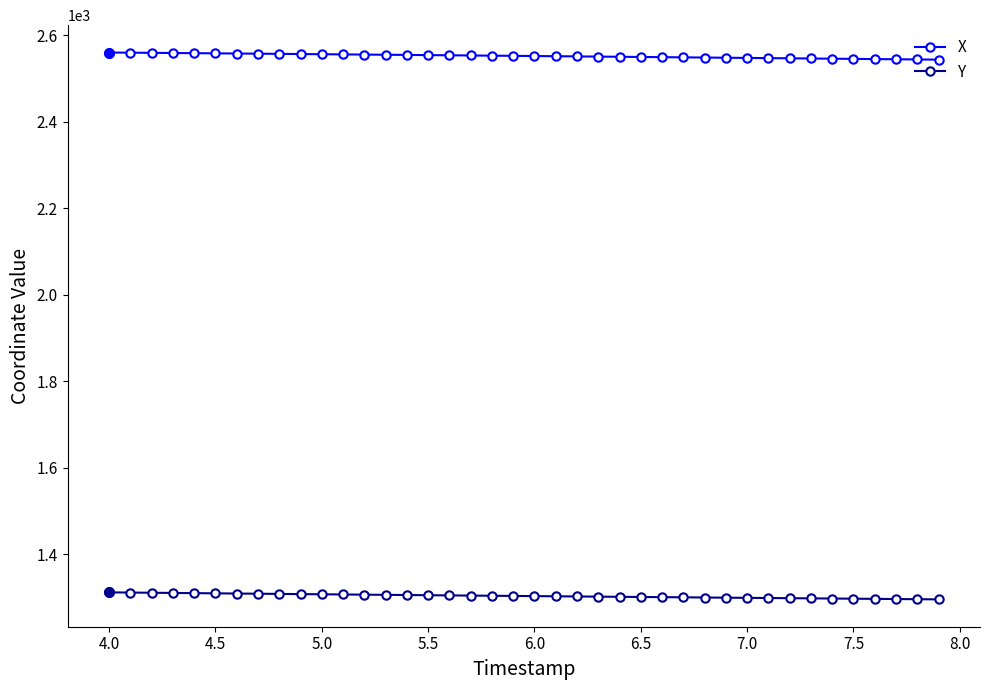

What is the maximum value shown in the chart?

2559.7